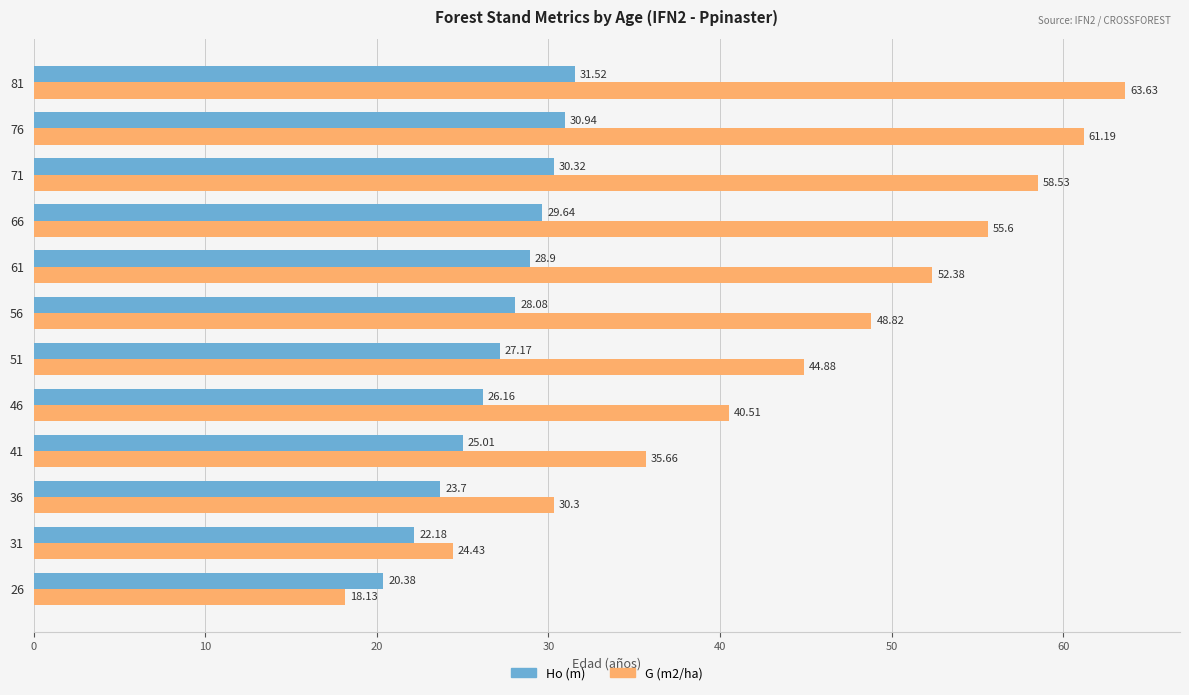

What is the difference between the maximum and minimum values in the Ho (m) series?

11.1